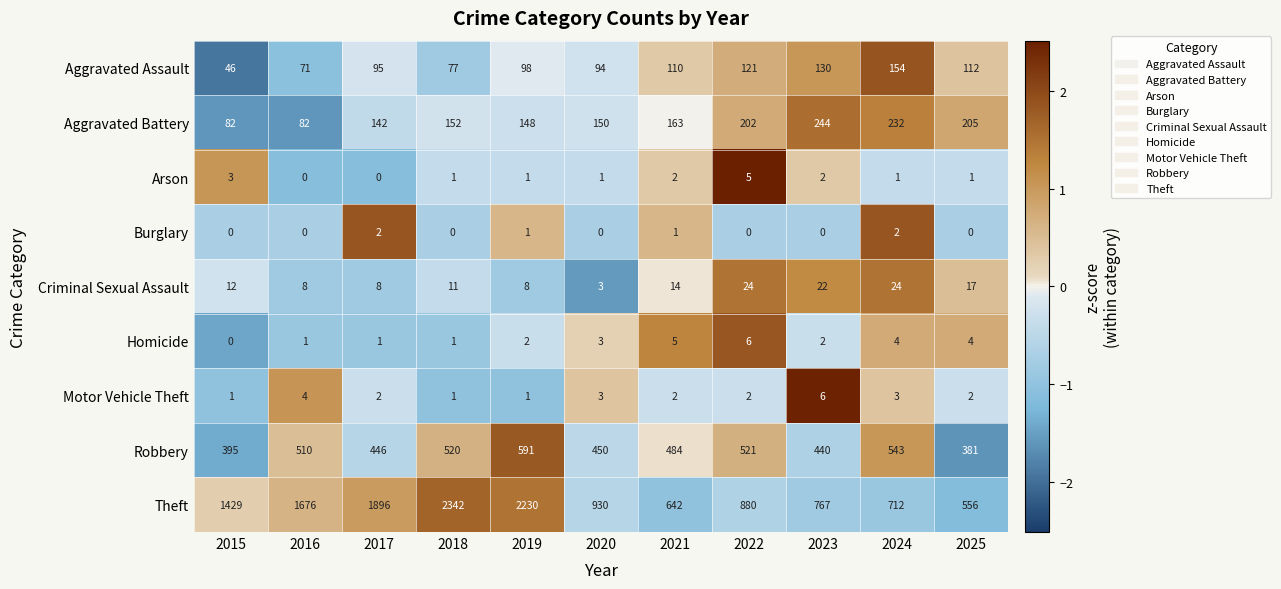

What is the difference between the second highest and second lowest values in the Homicide series?

4